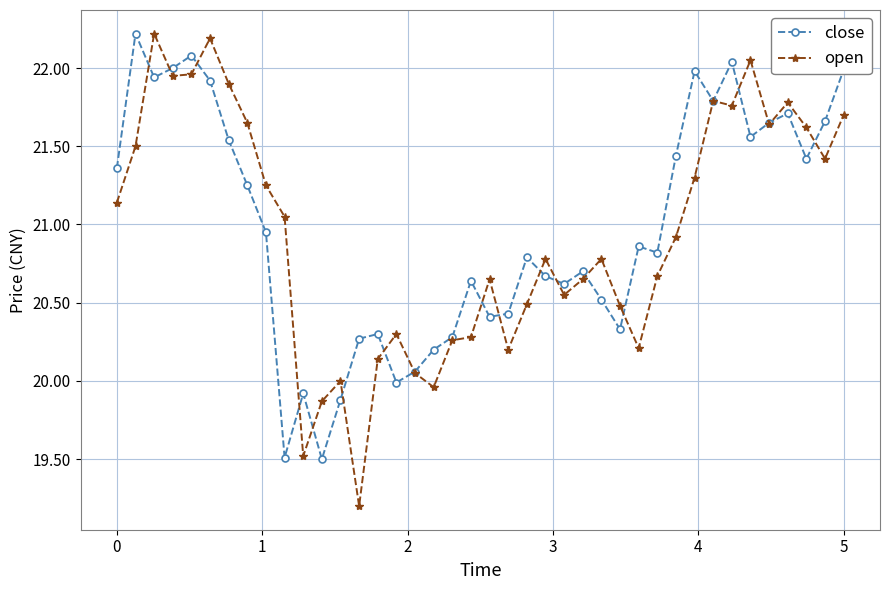

Count the number of data series in this chart.

2